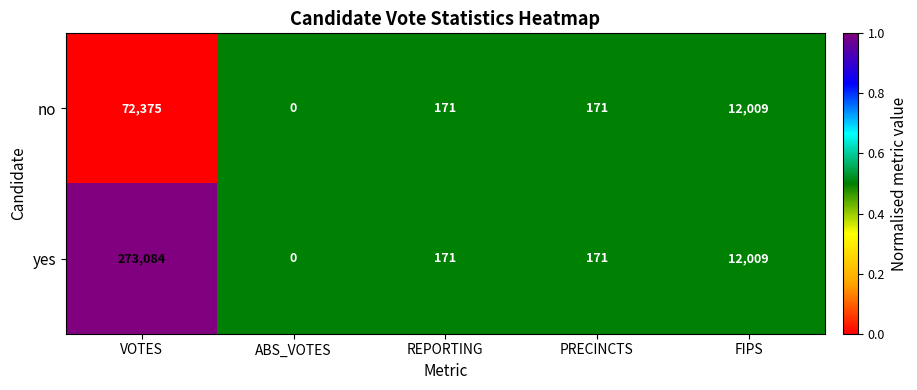

The no series shows 72375 at VOTES. True or false?

True